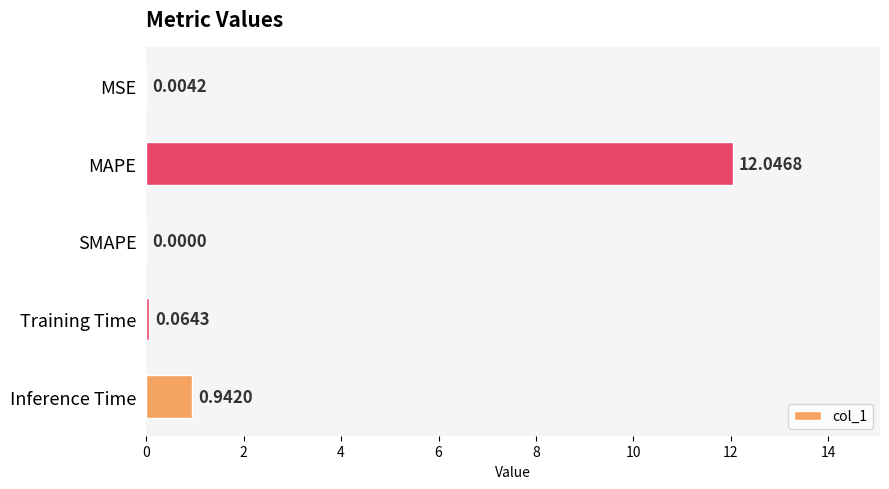

Between Inference Time and Training Time, which is larger?

Inference Time